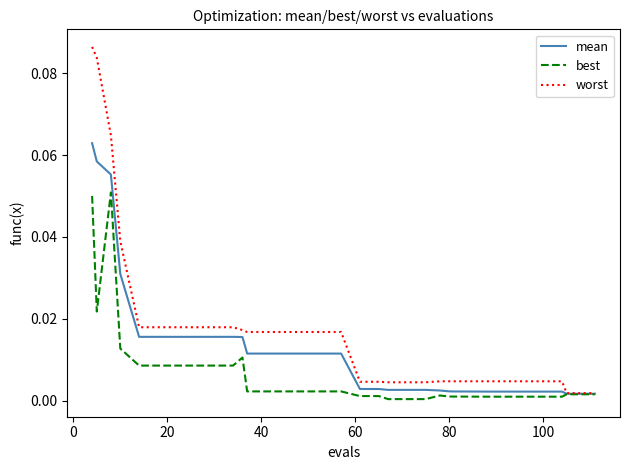

Which series has the widest spread of values?

worst